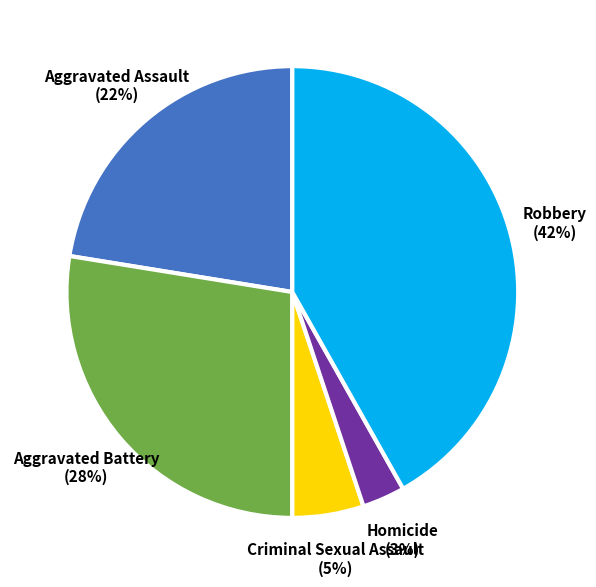

Approximately how many times larger is the value at Criminal Sexual Assault compared to Aggravated Assault?

0.2